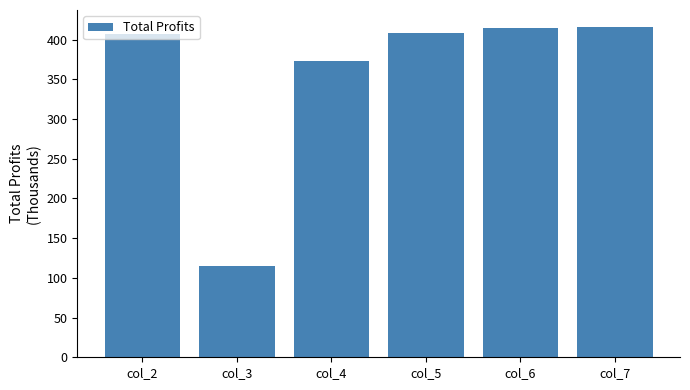

Reading left to right, list all the values displayed in this chart.

col_2=406.7	col_3=114.6	col_4=373.4	col_5=408.9	col_6=414.7	col_7=416.5